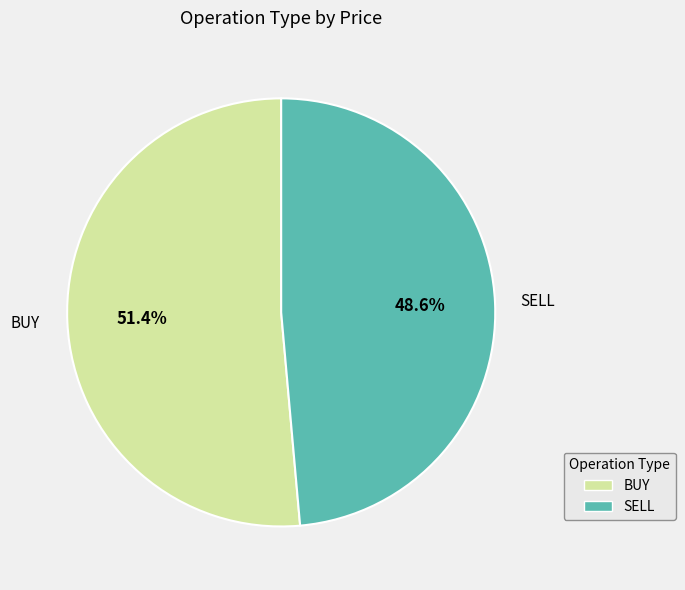

Which has a higher value, SELL or BUY?

BUY